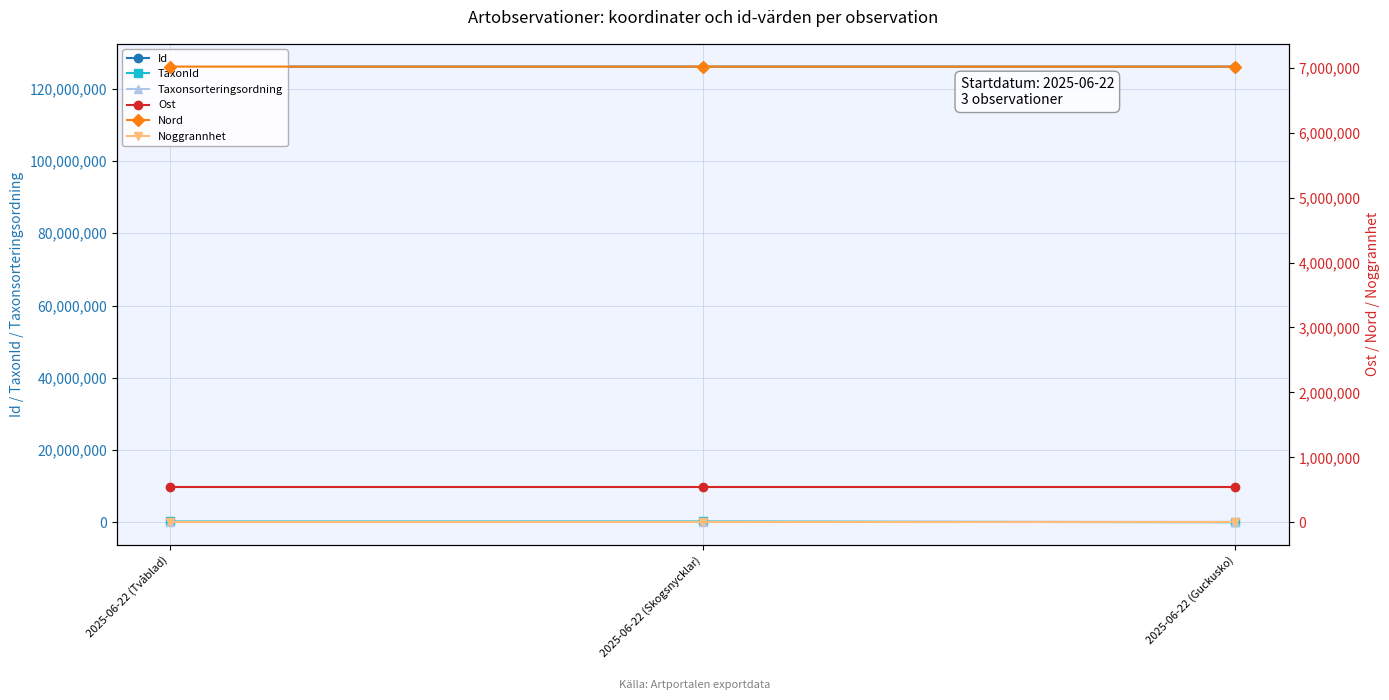

Which series has the largest range (max minus min)?

TaxonId